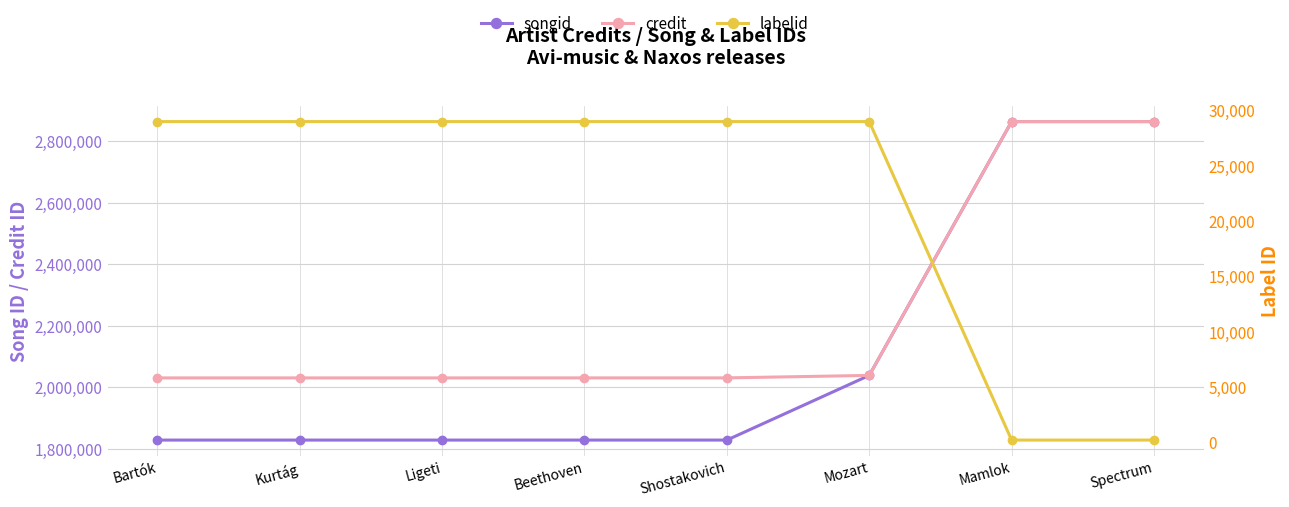

How many lines are shown in the chart?

3